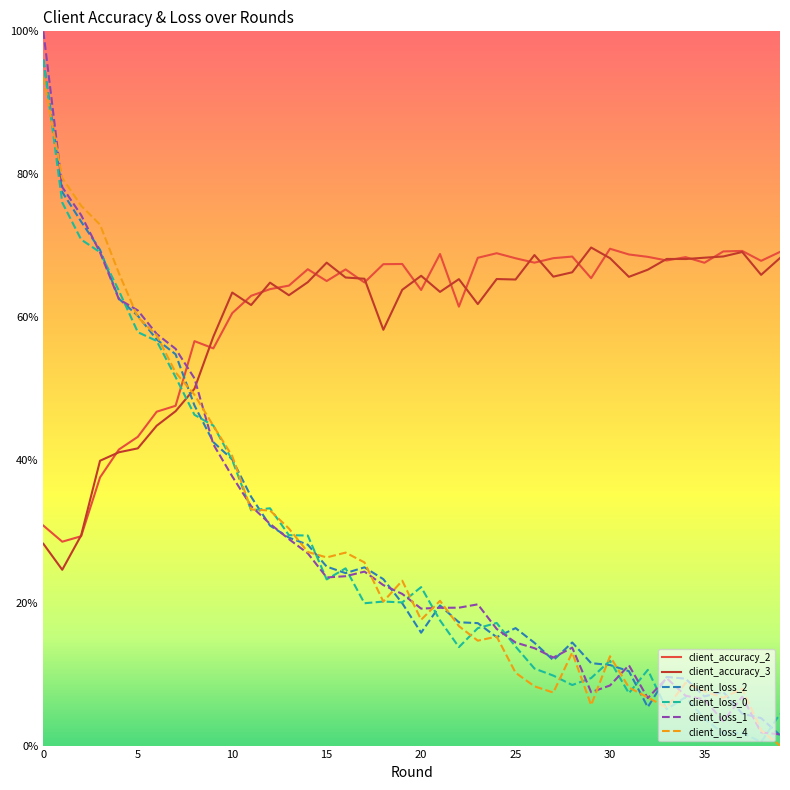

Which series has the widest spread of values?

client_loss_1